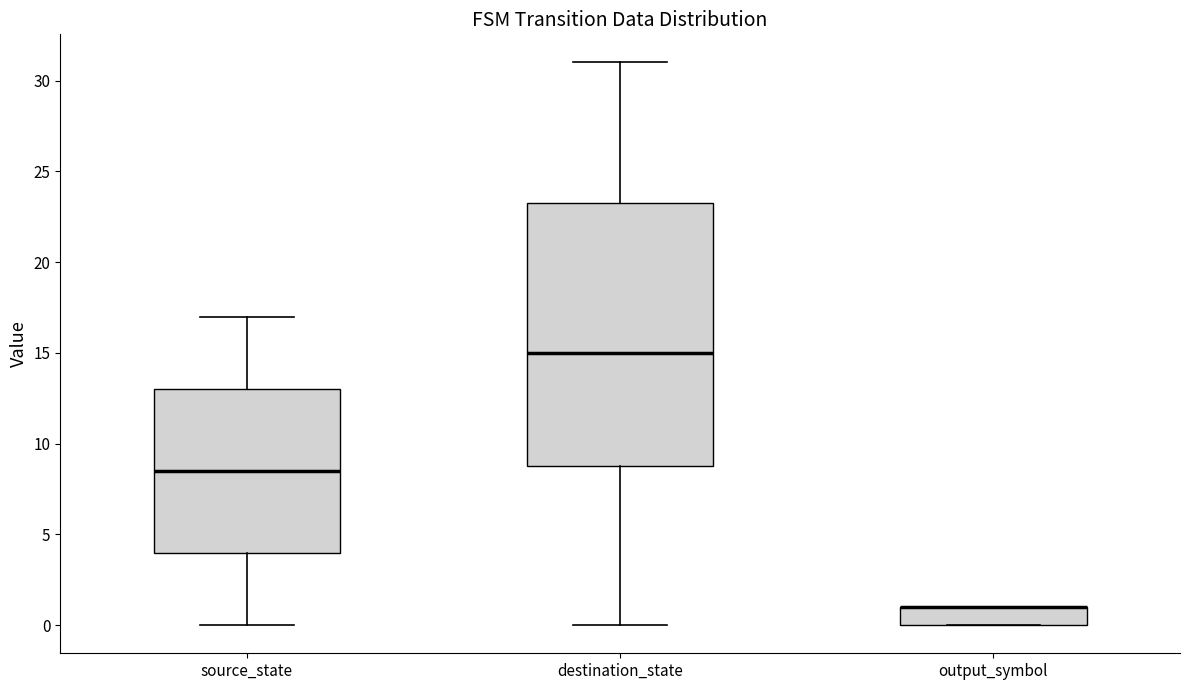

Where is the upper edge of the box for output_symbol on the y-axis? The values are not printed on the chart, so give them approximately, as read against the axis.

1.0